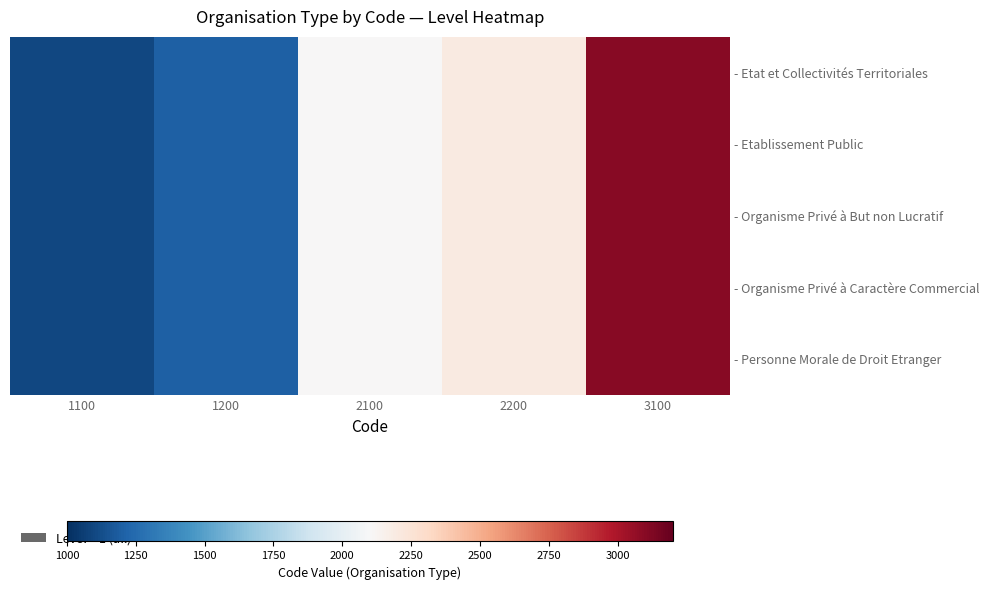

At which category does the chart reach its minimum across all series?

1100